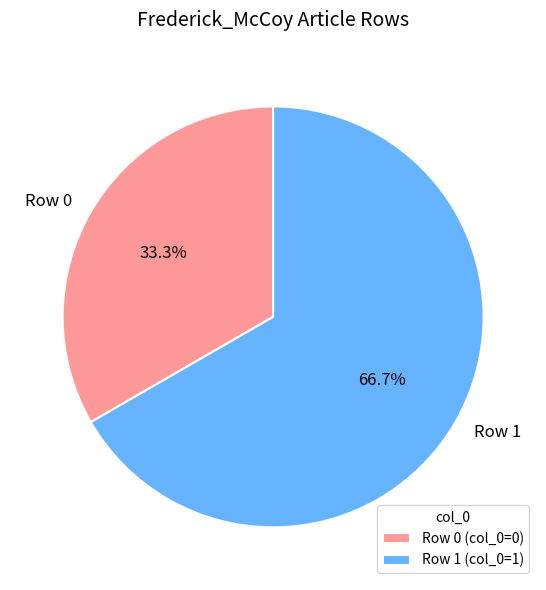

How many segments does this pie chart have?

2